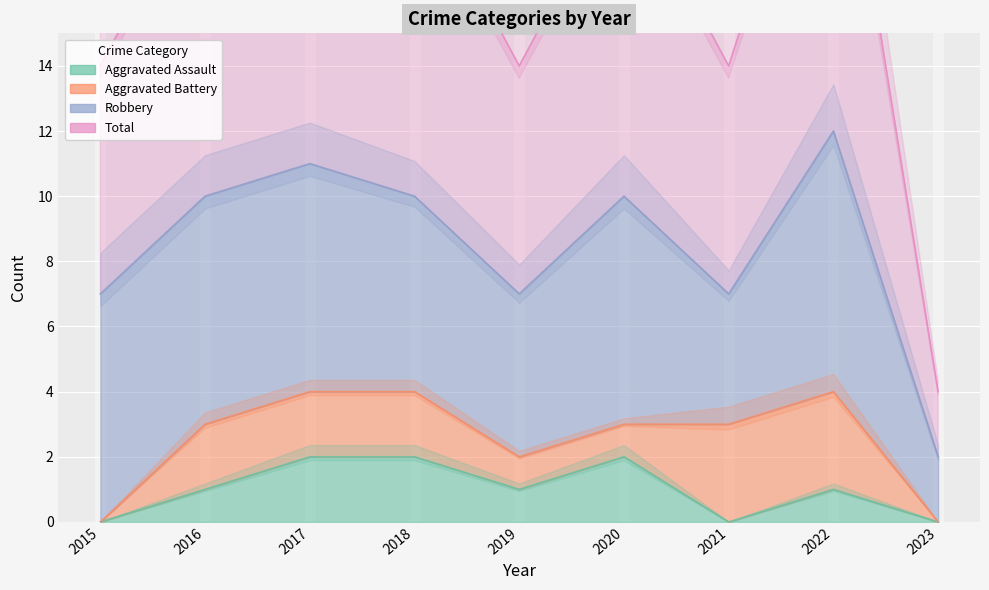

Where is Aggravated Assault nearest to the value 1?

2016